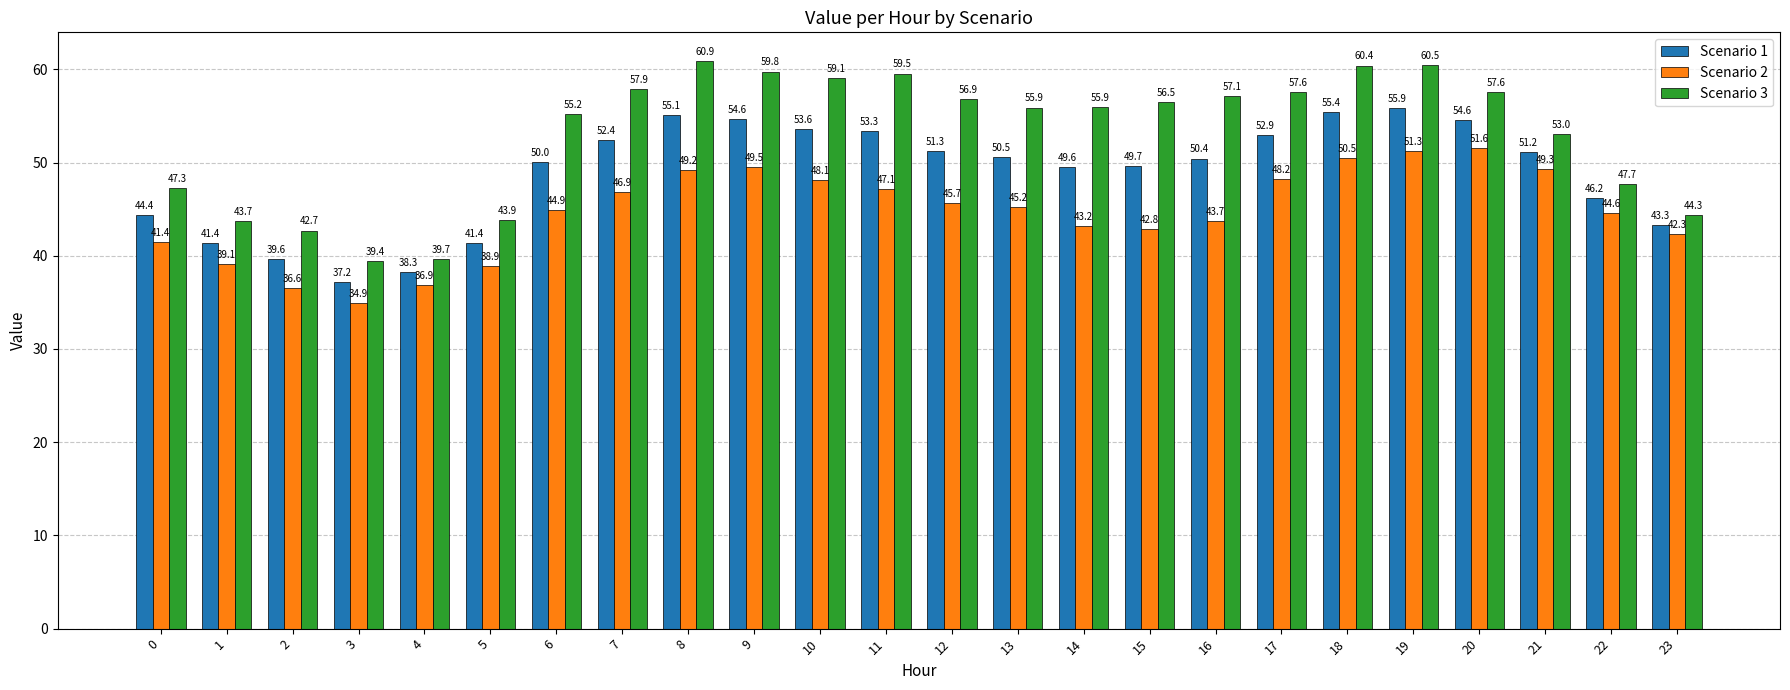

At how many categories does at least one series exceed 49?

16